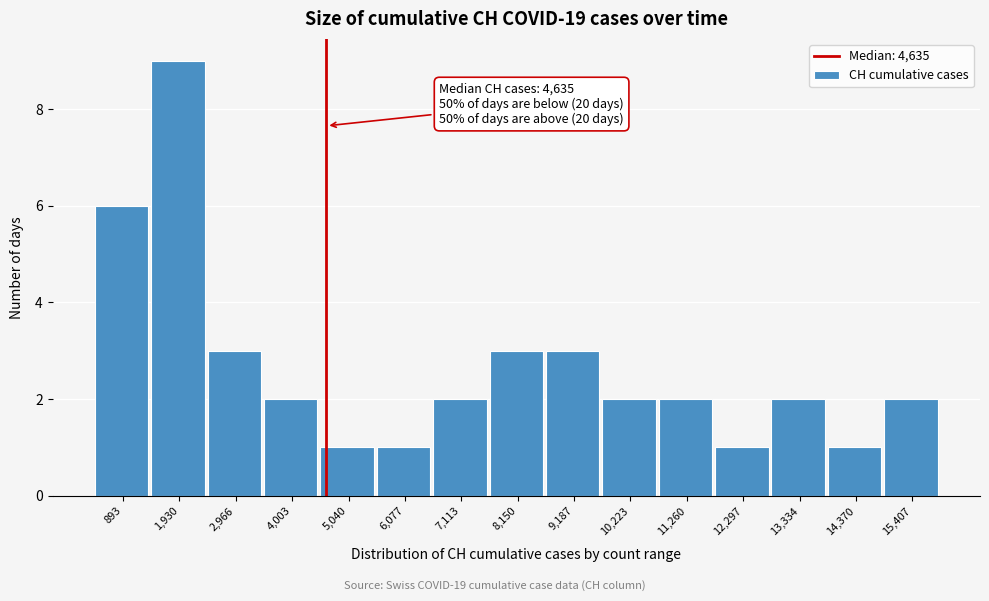

Which range on the x-axis has the tallest bar?

1400 to 2400